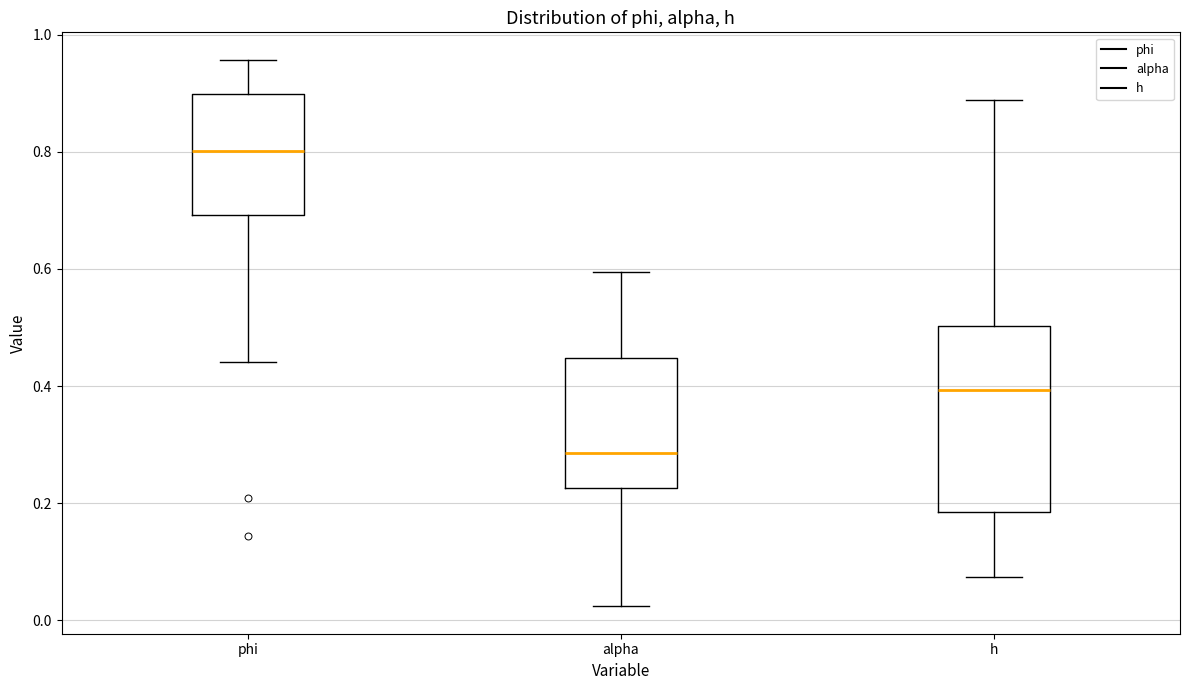

Reading left to right, transcribe this box plot: for each box, give where its median line is, the range the box spans, and where its two whiskers end, as read against the y-axis. The values are not printed on the chart, so give them approximately, as read against the axis.

phi: median 0.80, box 0.70 to 0.90, whiskers 0.44 to 0.96
alpha: median 0.28, box 0.22 to 0.44, whiskers 0.02 to 0.60
h: median 0.40, box 0.18 to 0.50, whiskers 0.08 to 0.88